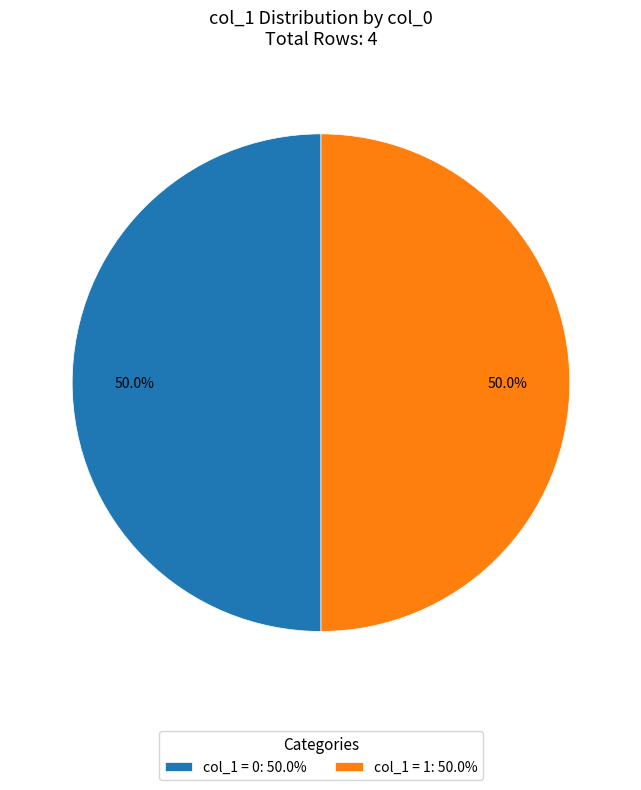

Combined, do col_1 = 1: 50.0% and col_1 = 0: 50.0% account for over 50%?

Yes